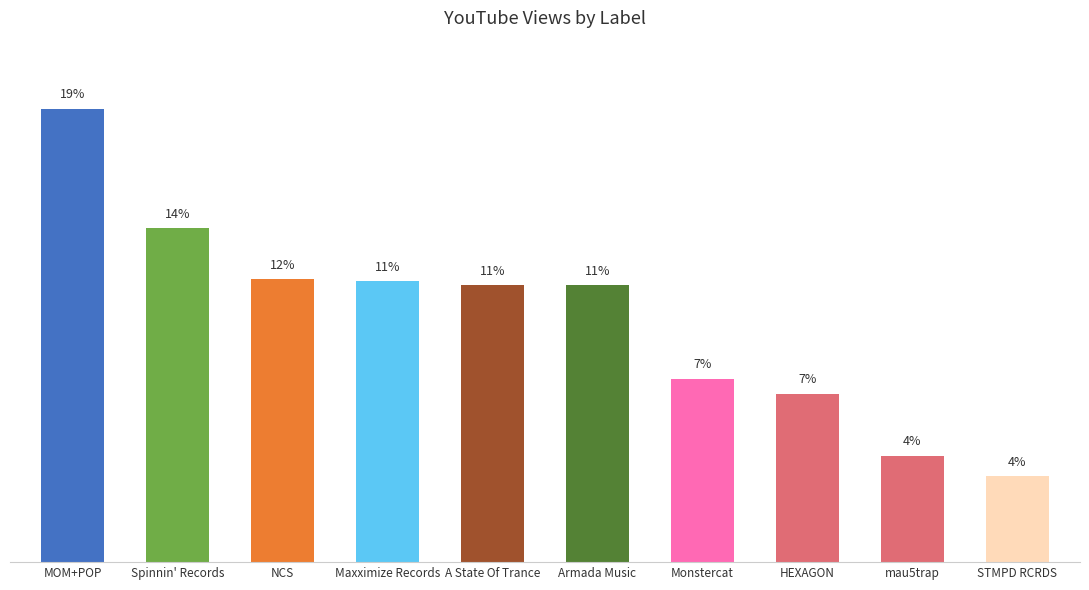

The chart shows a value of 3487164 at A State Of Trance. True or false?

False